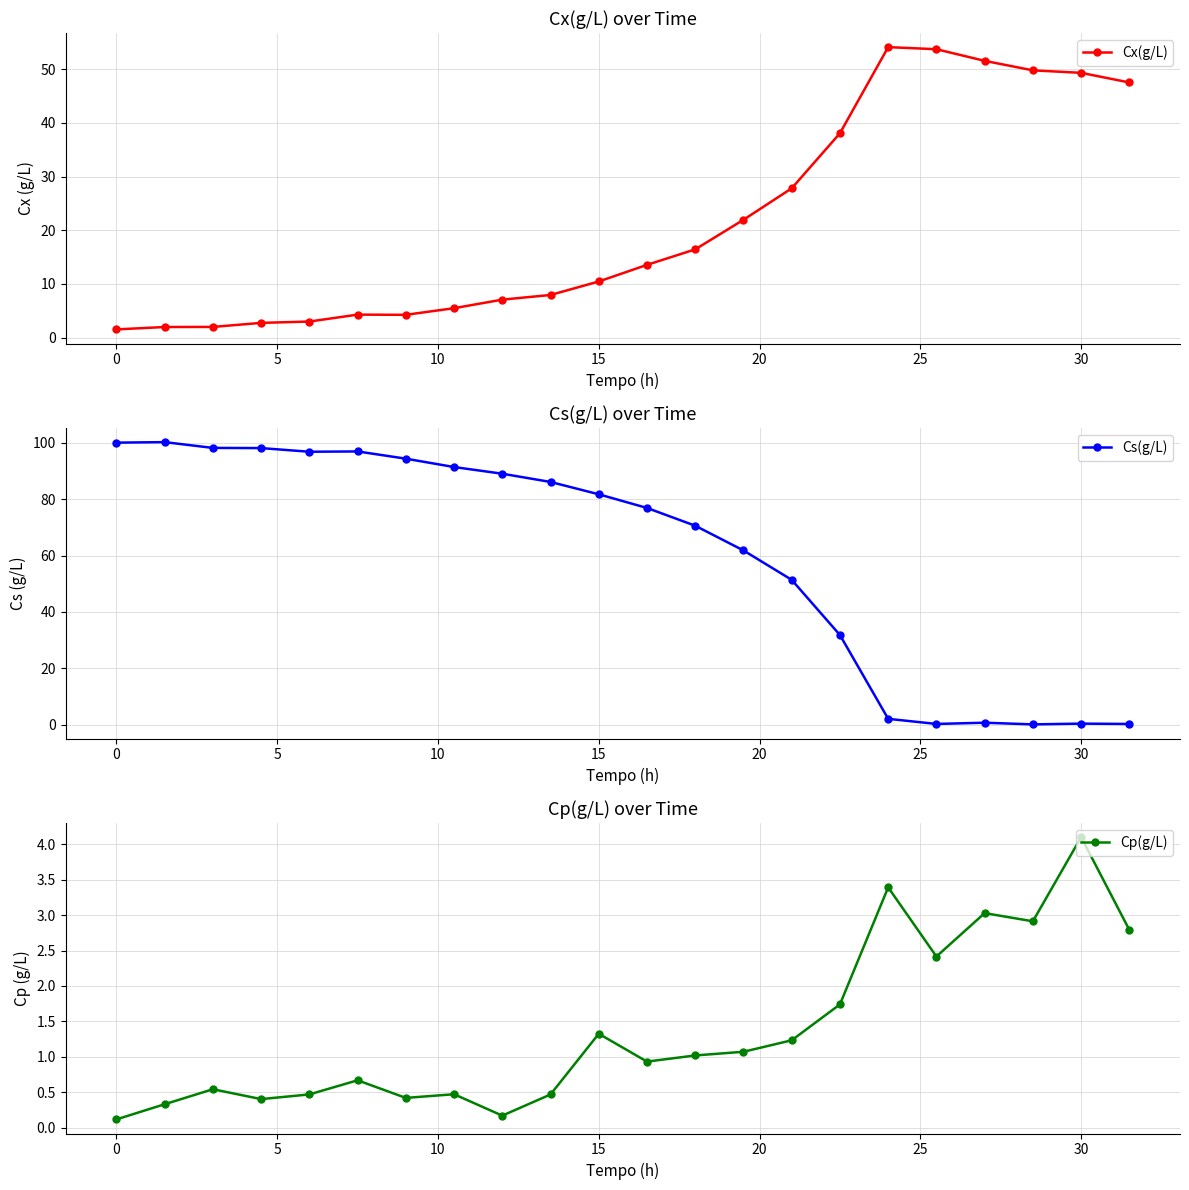

True or false: Cx(g/L) has more than 0 interior local peaks.

True